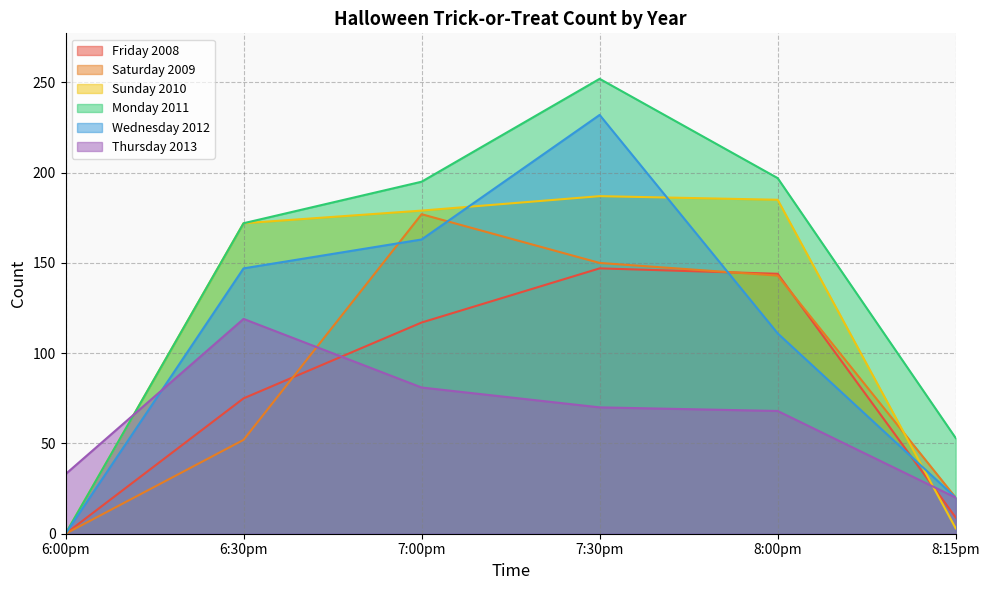

List the labels in order of Wednesday 2012 value, smallest first.

6:00pm, 8:15pm, 8:00pm, 6:30pm, 7:00pm, 7:30pm